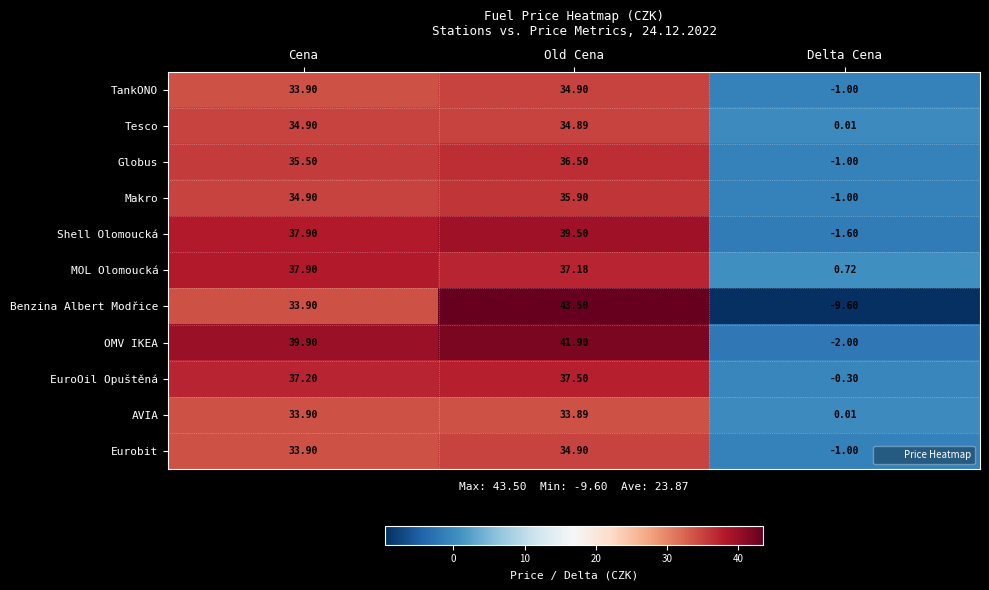

How many data points does each series have?

3